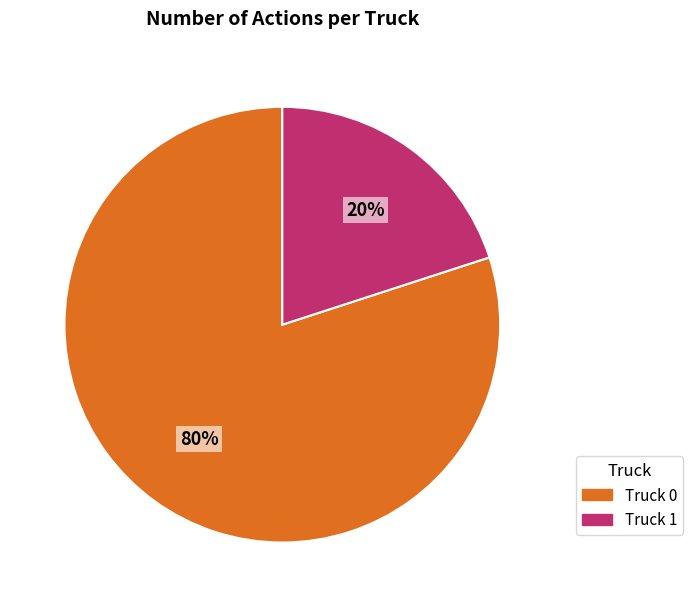

True or false: Truck 0 accounts for 80% of the total.

True